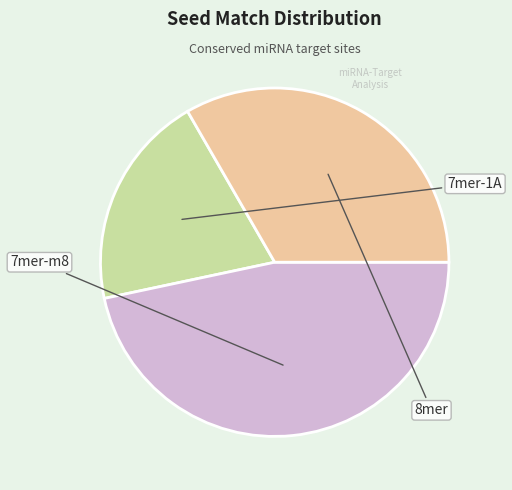

Which slice is the largest?

8mer (151)